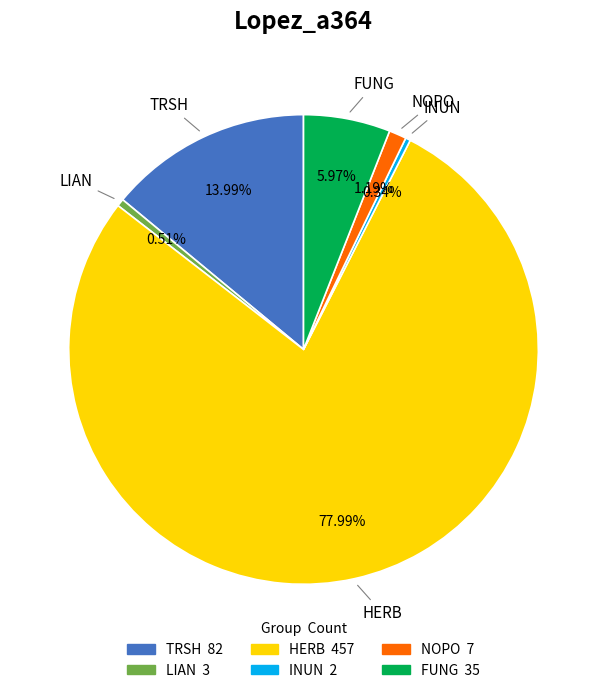

To the nearest percent, what portion does FUNG represent?

6%